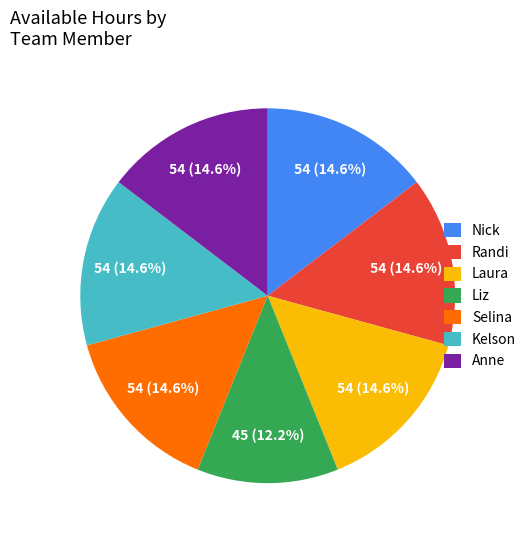

What is the smallest slice in the pie chart?

Liz